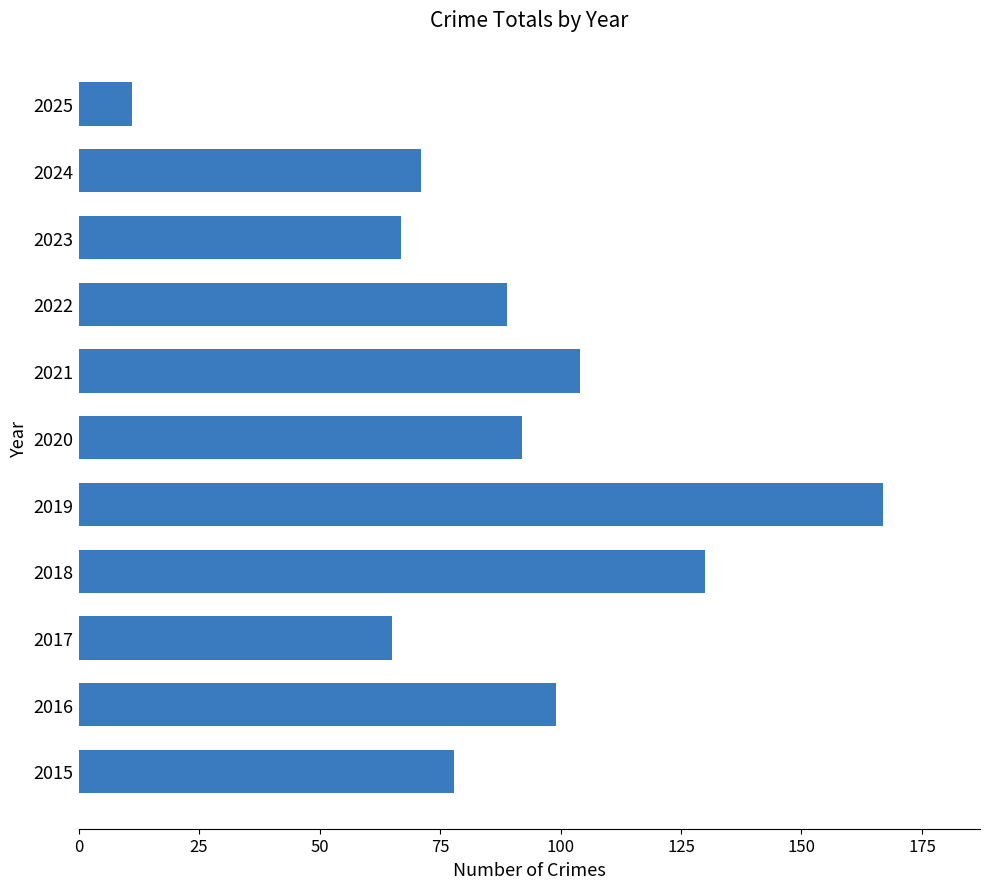

Which category has the highest value across all series?

2019